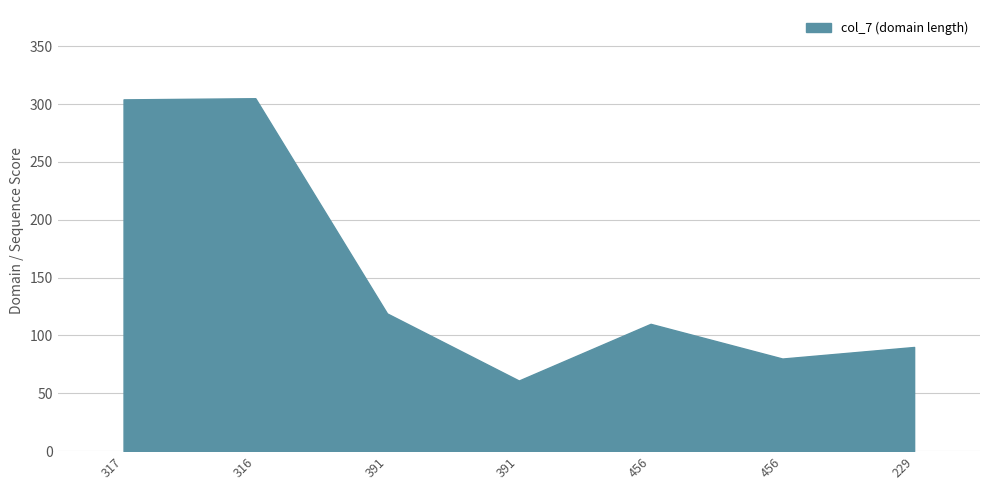

What is the value of the 3rd point from the left?

119